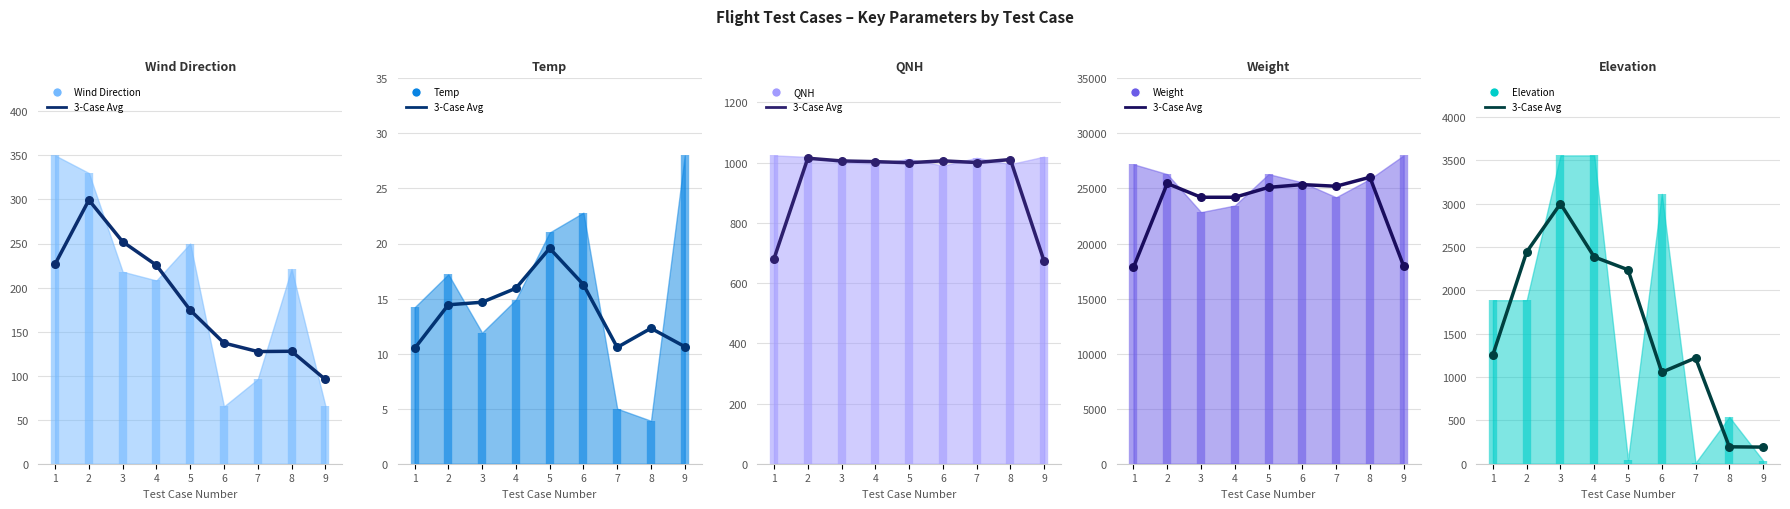

Which series has the widest spread of Y values?

3-Case Avg Weight